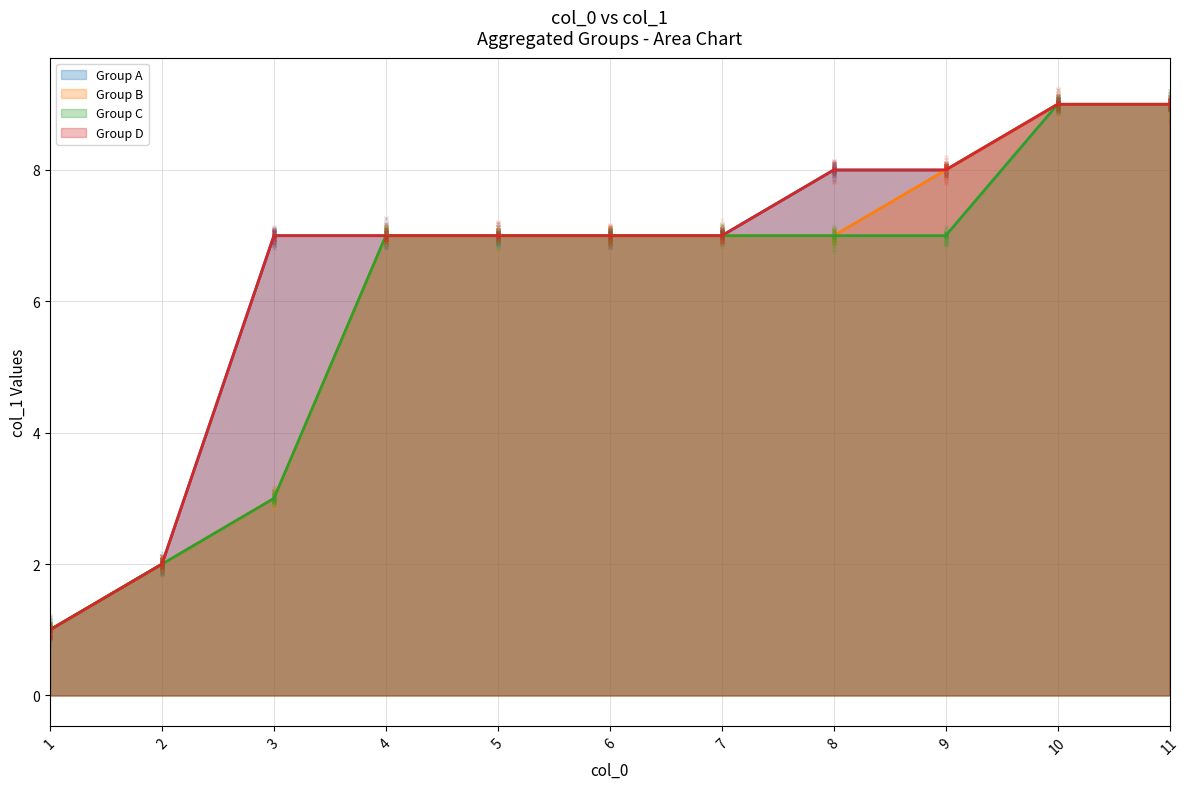

How many lines are shown in the chart?

4